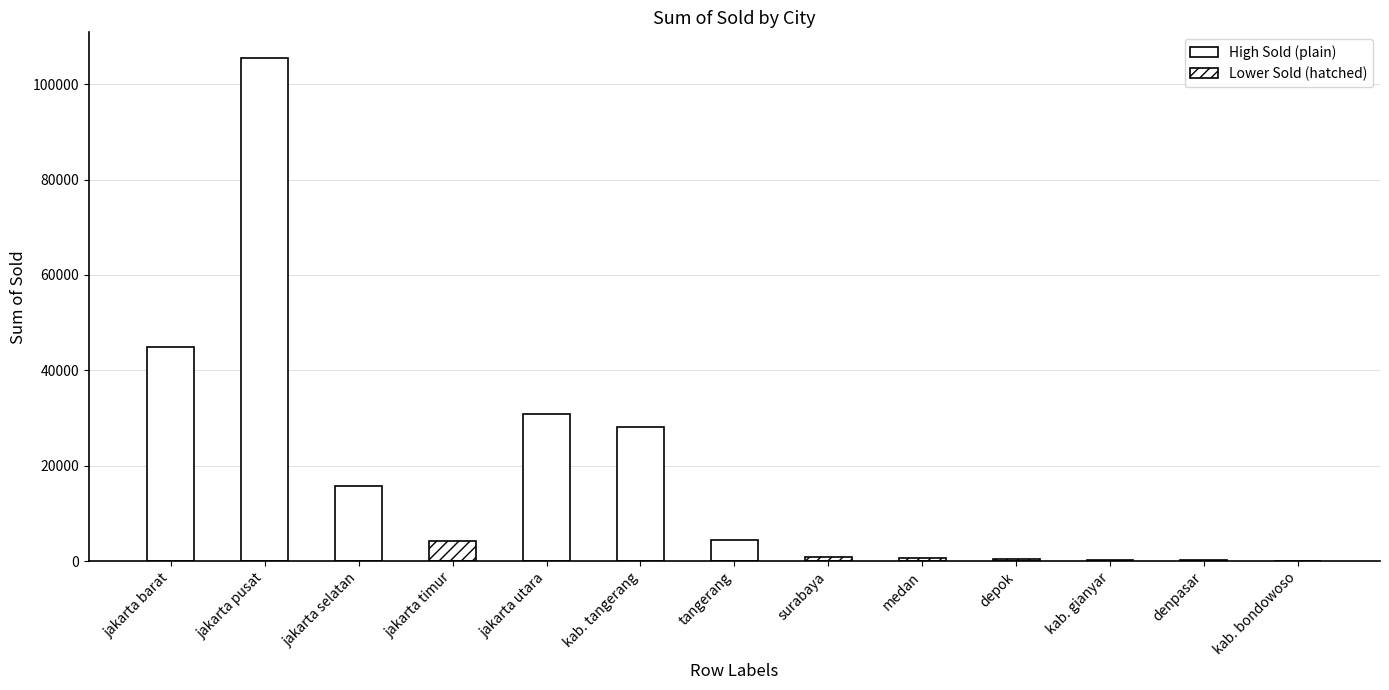

What is the sum of all values?

236585